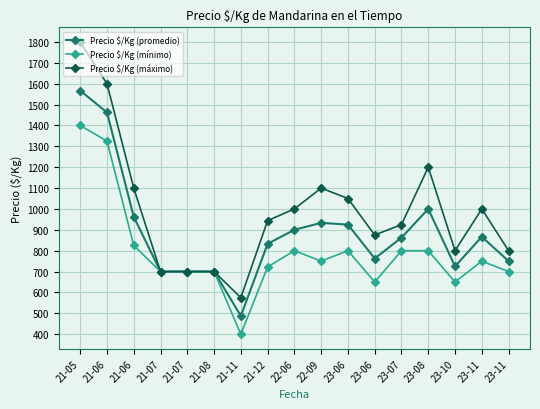

How many data points in Precio $/Kg (promedio) are less than 862?

8